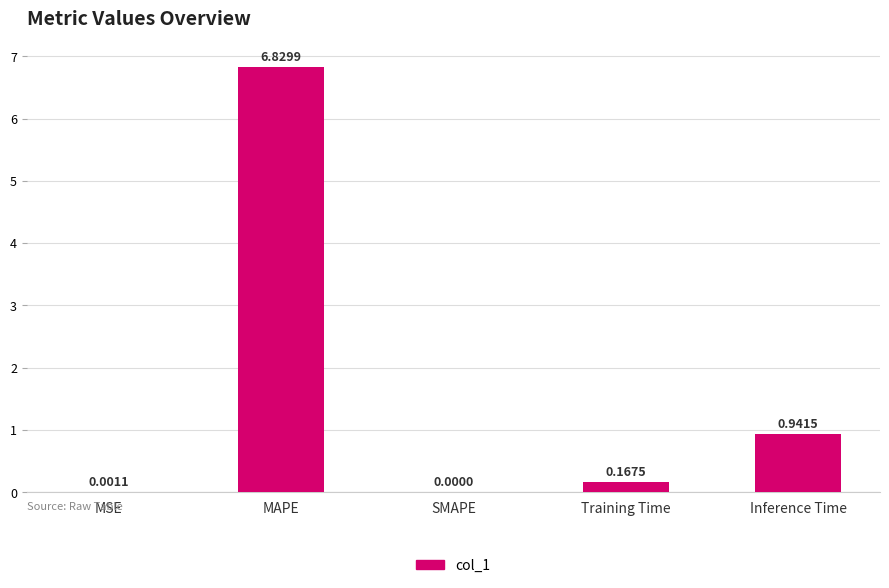

Between MSE and SMAPE, which is larger?

MSE